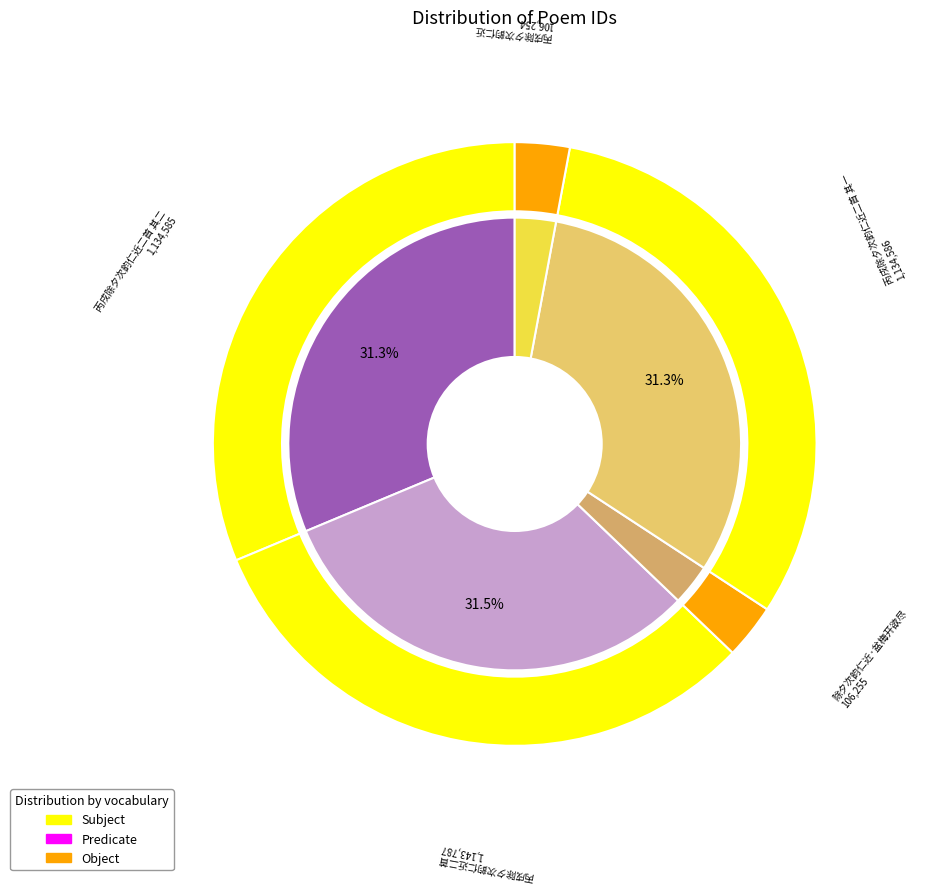

To the nearest percent, what percentage of the pie is 丙戌除夕次韵仁近二首 其二?

31%